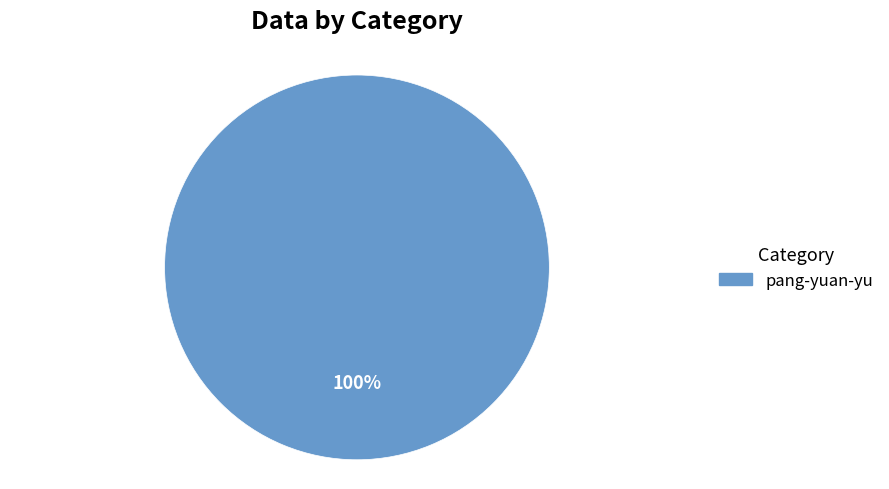

Which slice represents more than half of the pie?

pang-yuan-yu